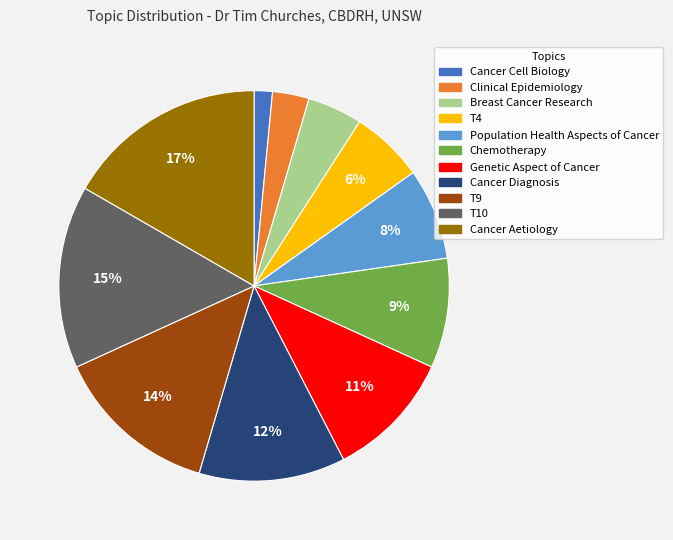

How many segments does this pie chart have?

11